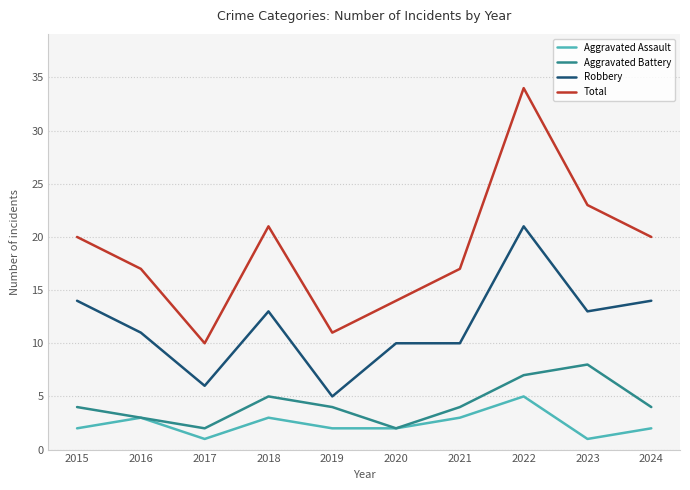

Where is Aggravated Battery nearest to the value 5?

2018